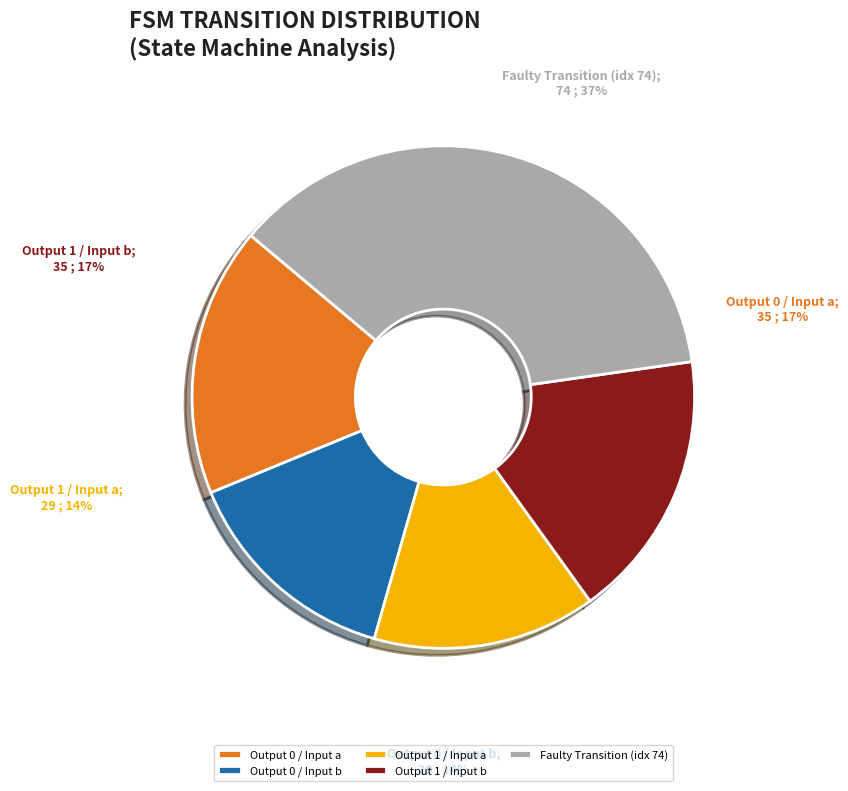

The Output 0 / Input a slice represents 27% of the pie. True or false?

False